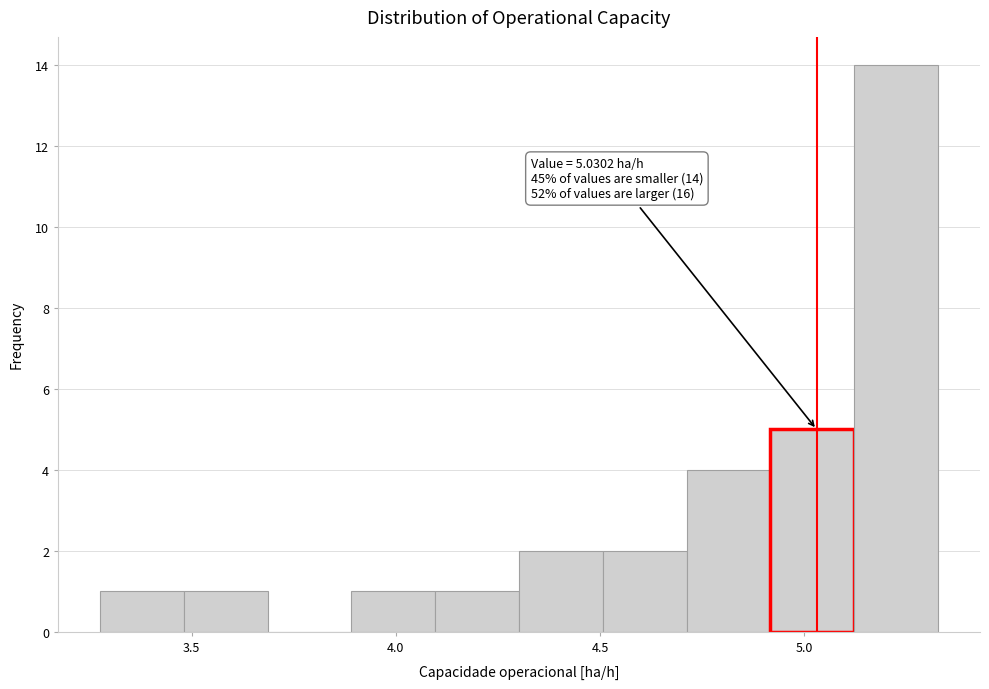

Over which range of the x-axis is the bar tallest?

5.10 to 5.35